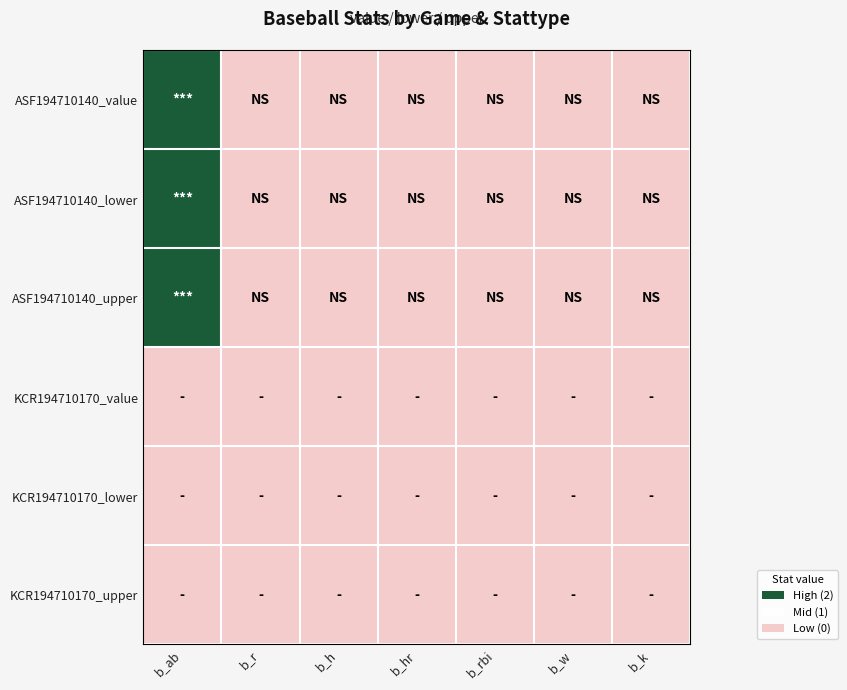

At how many categories does at least one series exceed 1?

1